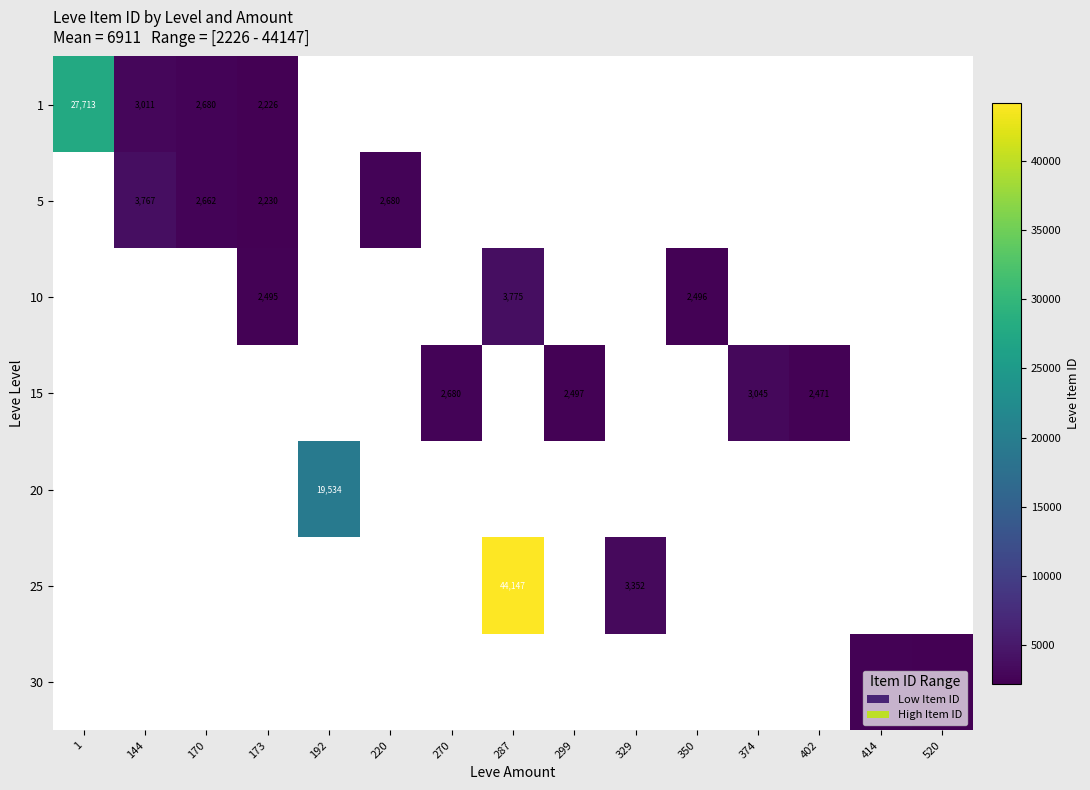

How many values in 15 are above zero?

4